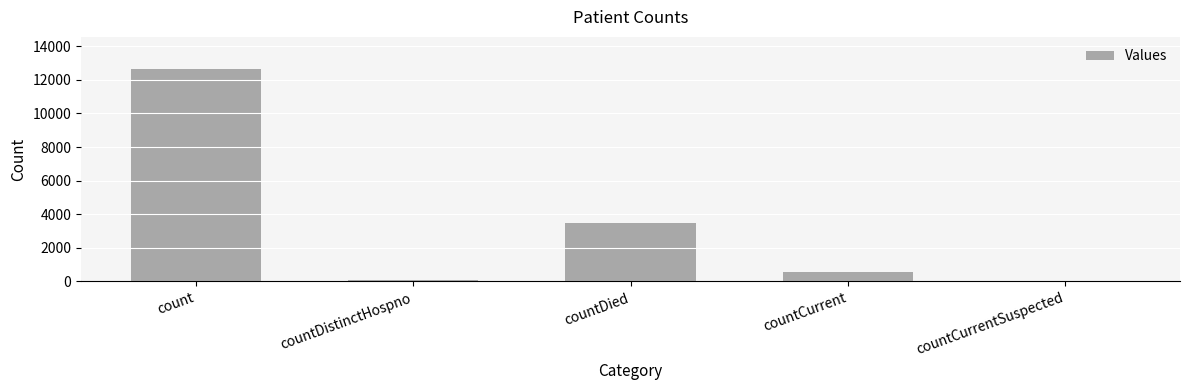

Reading left to right, what are all the values shown in this chart?

12661	77	3452	541	0